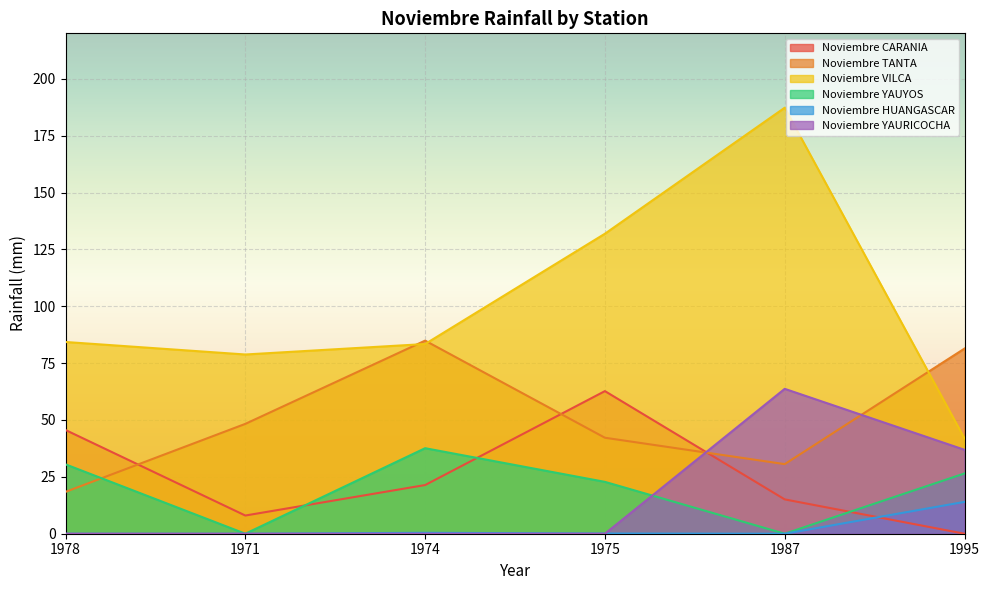

Is the value of Noviembre YAUYOS at 1995 greater than the value of Noviembre HUANGASCAR at 1971?

Yes